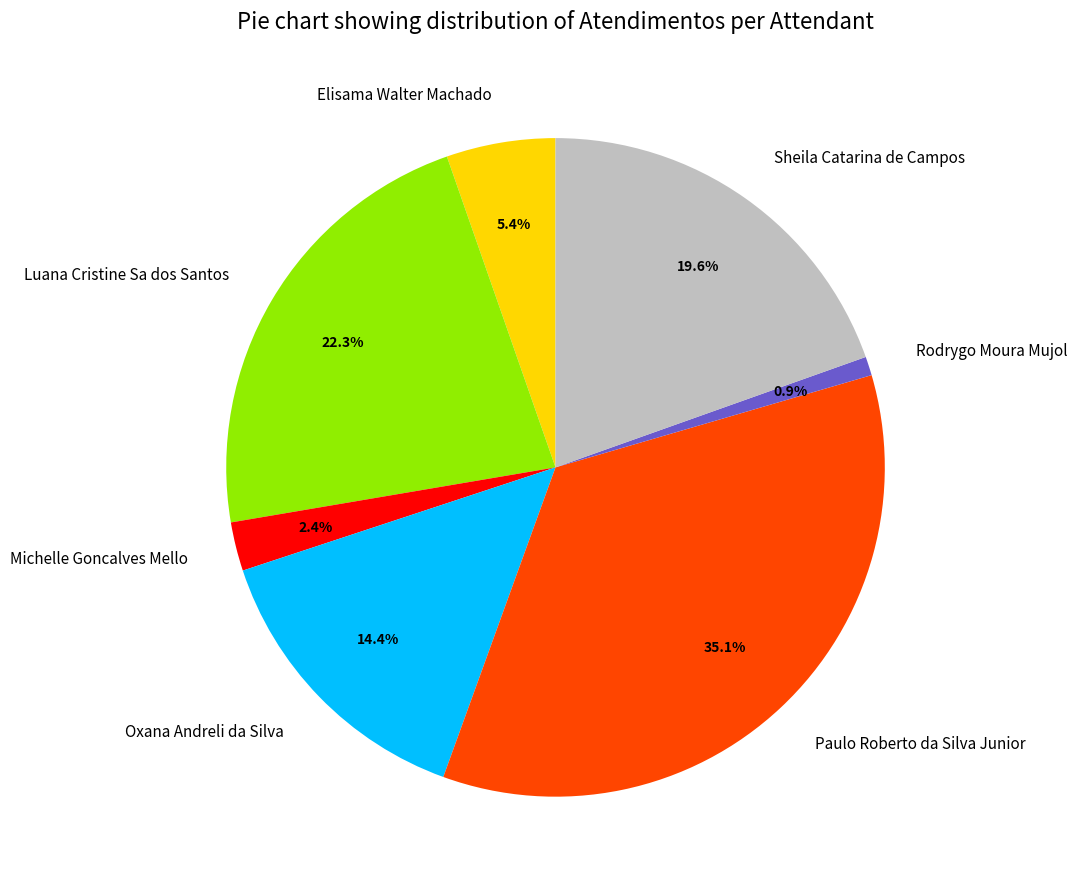

Does Oxana Andreli da Silva represent more than half of the total?

No